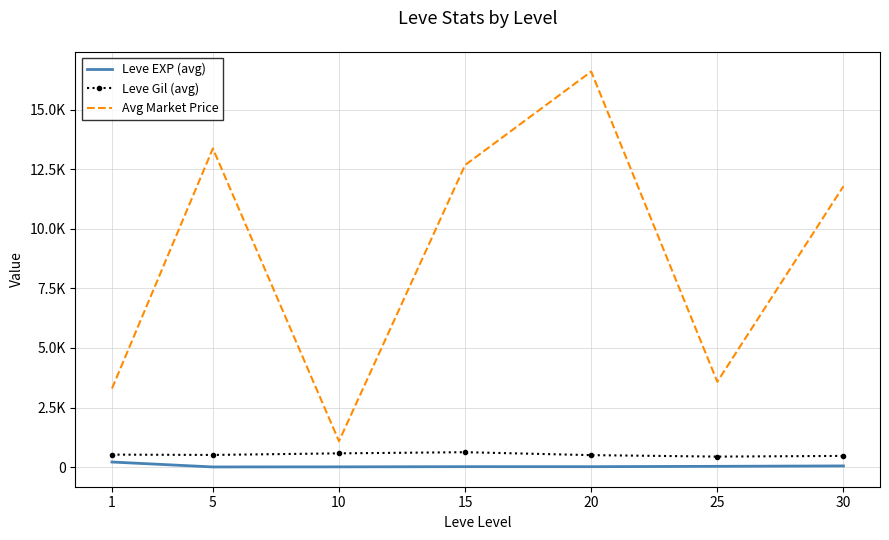

What are all the series names shown in the legend?

Leve EXP (avg), Leve Gil (avg), Avg Market Price